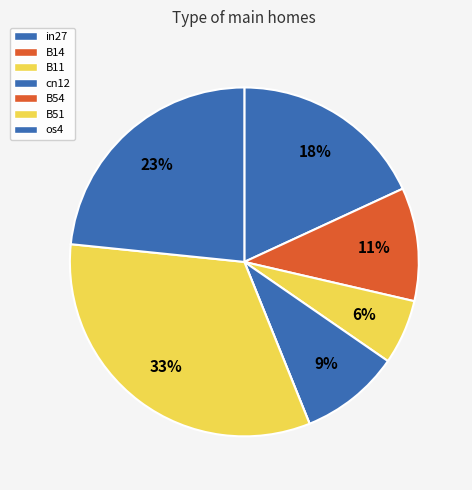

Which category has the smallest portion of the pie?

B54